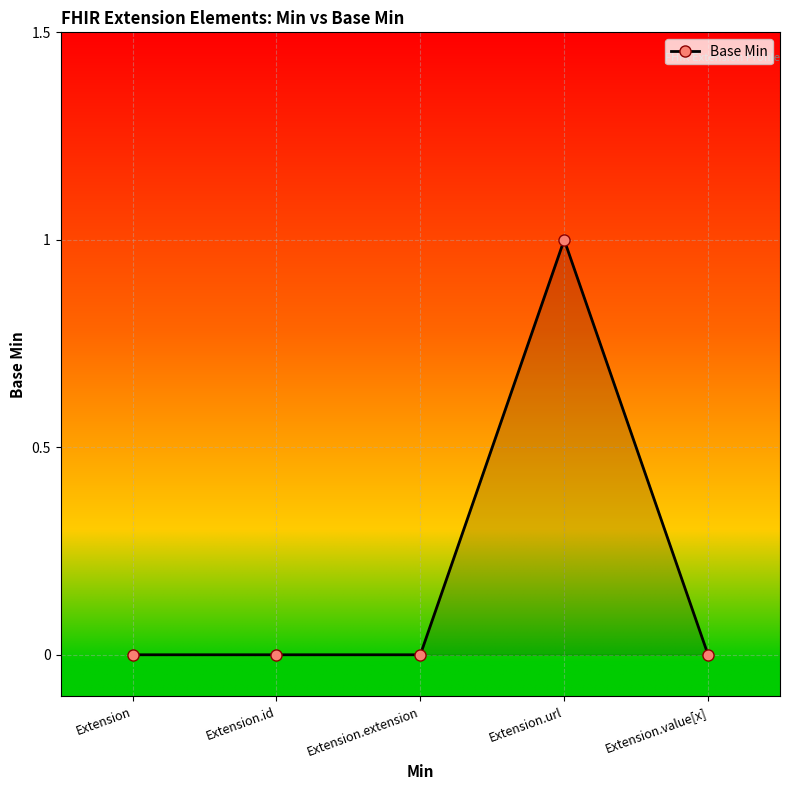

True or false: the data has more than 0 interior local peaks.

True